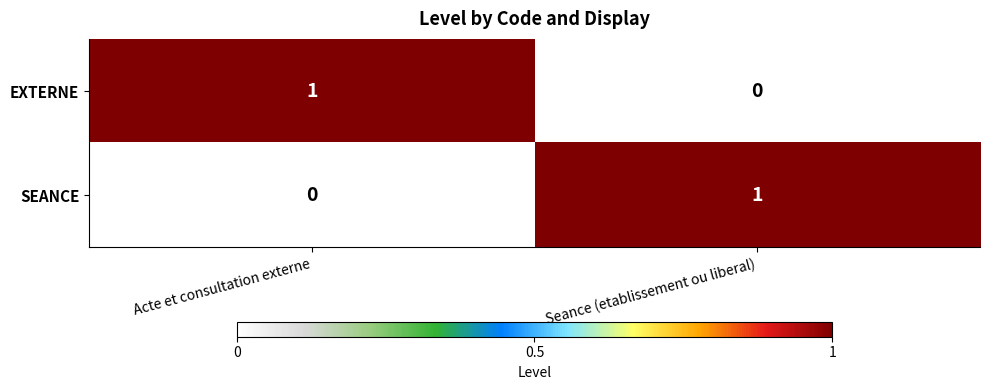

The EXTERNE series shows -1 at Seance (etablissement ou liberal). True or false?

False